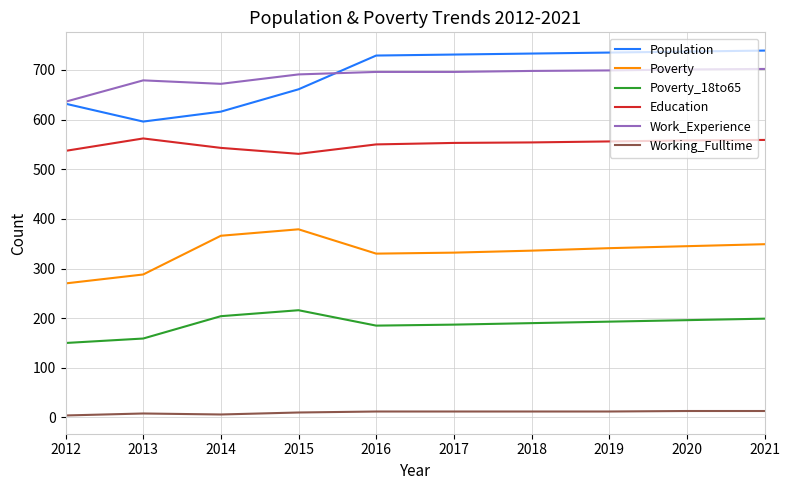

Which category has the lowest value in the Poverty_18to65 series?

2012